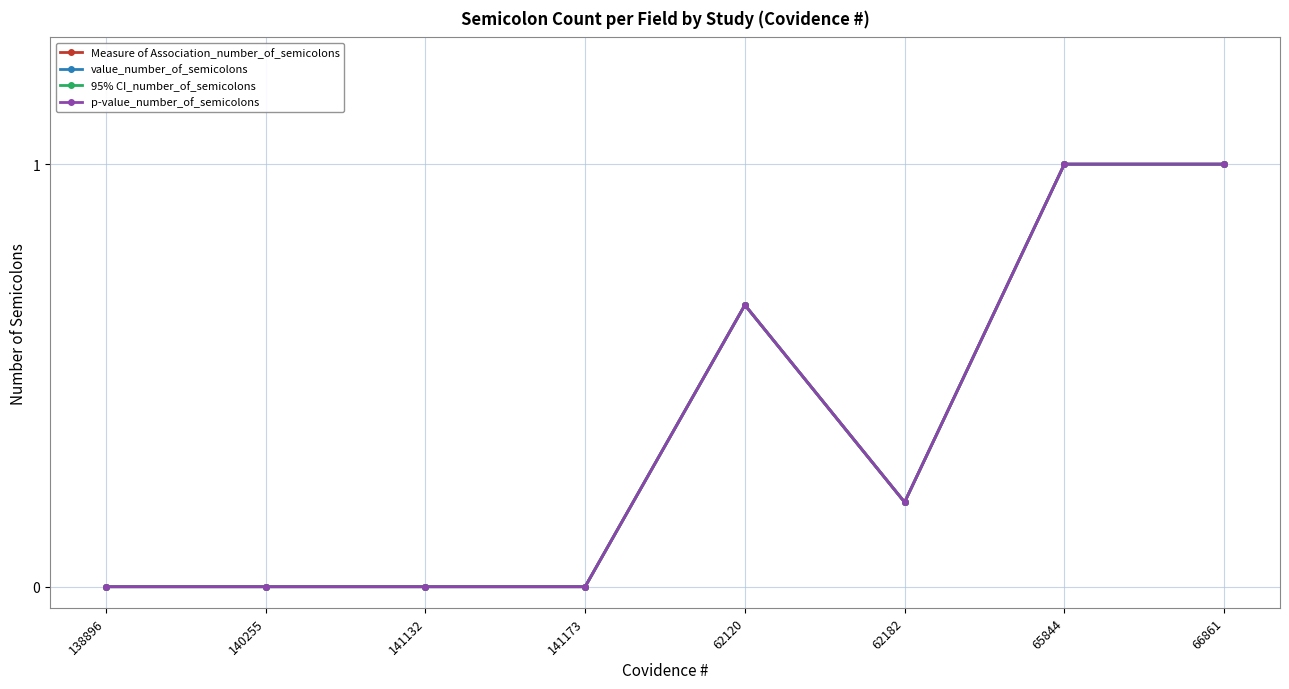

What is the label of the 7th point from the left?

65844